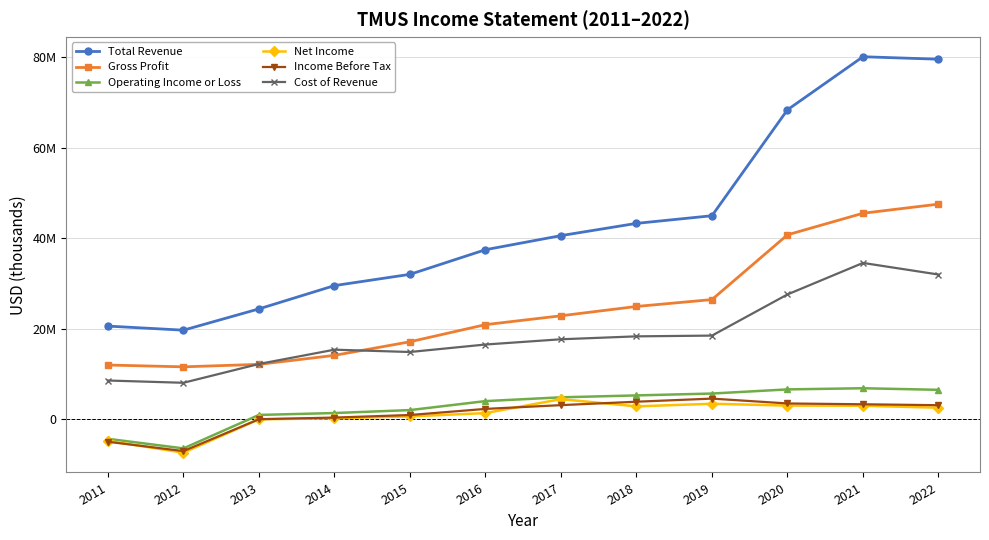

How many values in the Total Revenue series are below 40604000?

6